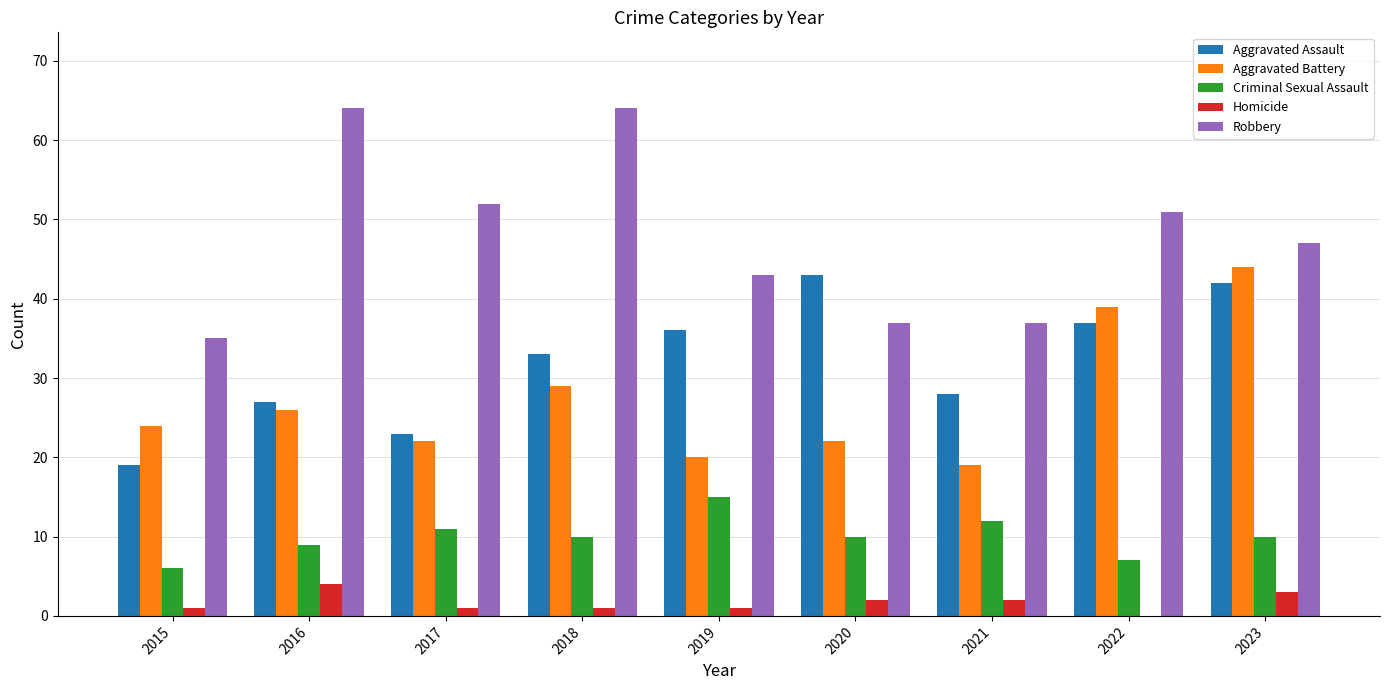

Between 2018 and 2022, which series saw the biggest shift?

Robbery